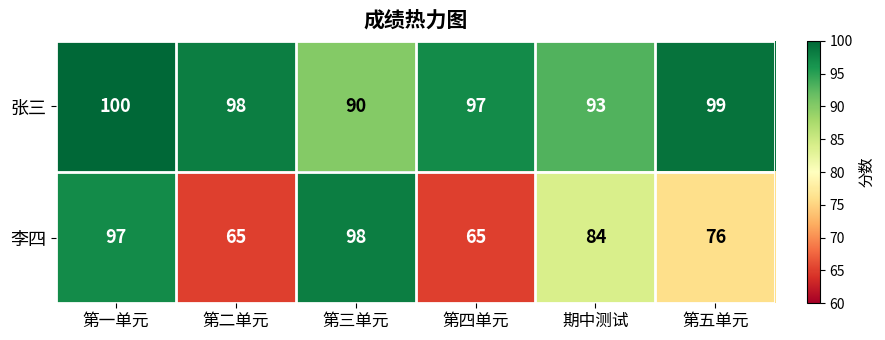

What is the difference between the highest and lowest values at 第五单元?

23